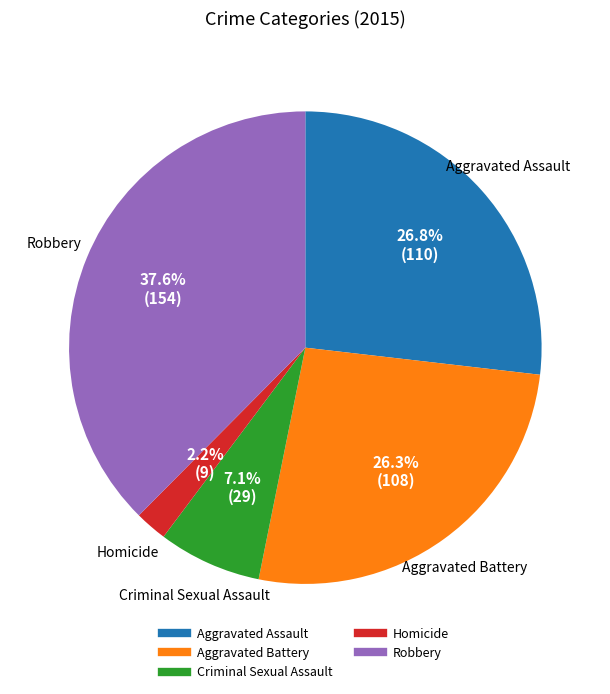

Approximately how many times larger is the value at Aggravated Assault compared to Criminal Sexual Assault?

3.8